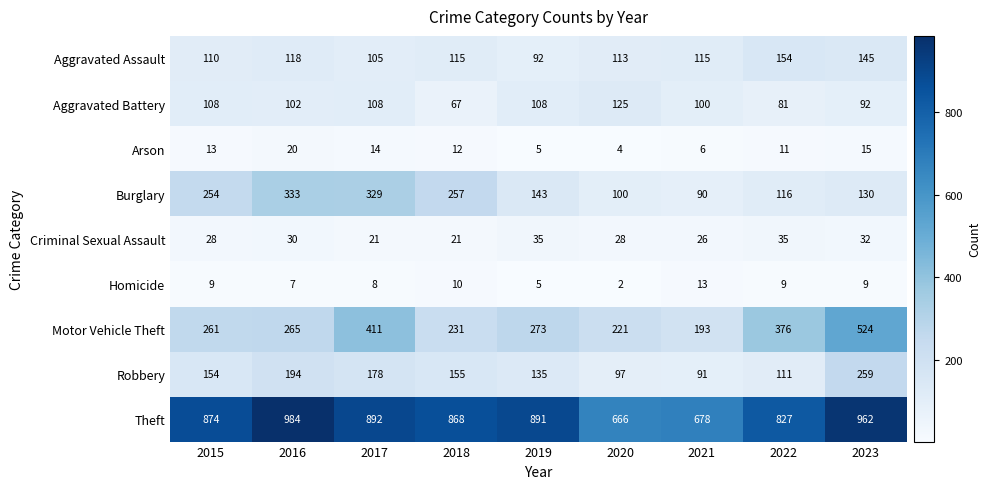

Which series has the largest total across all categories?

Theft